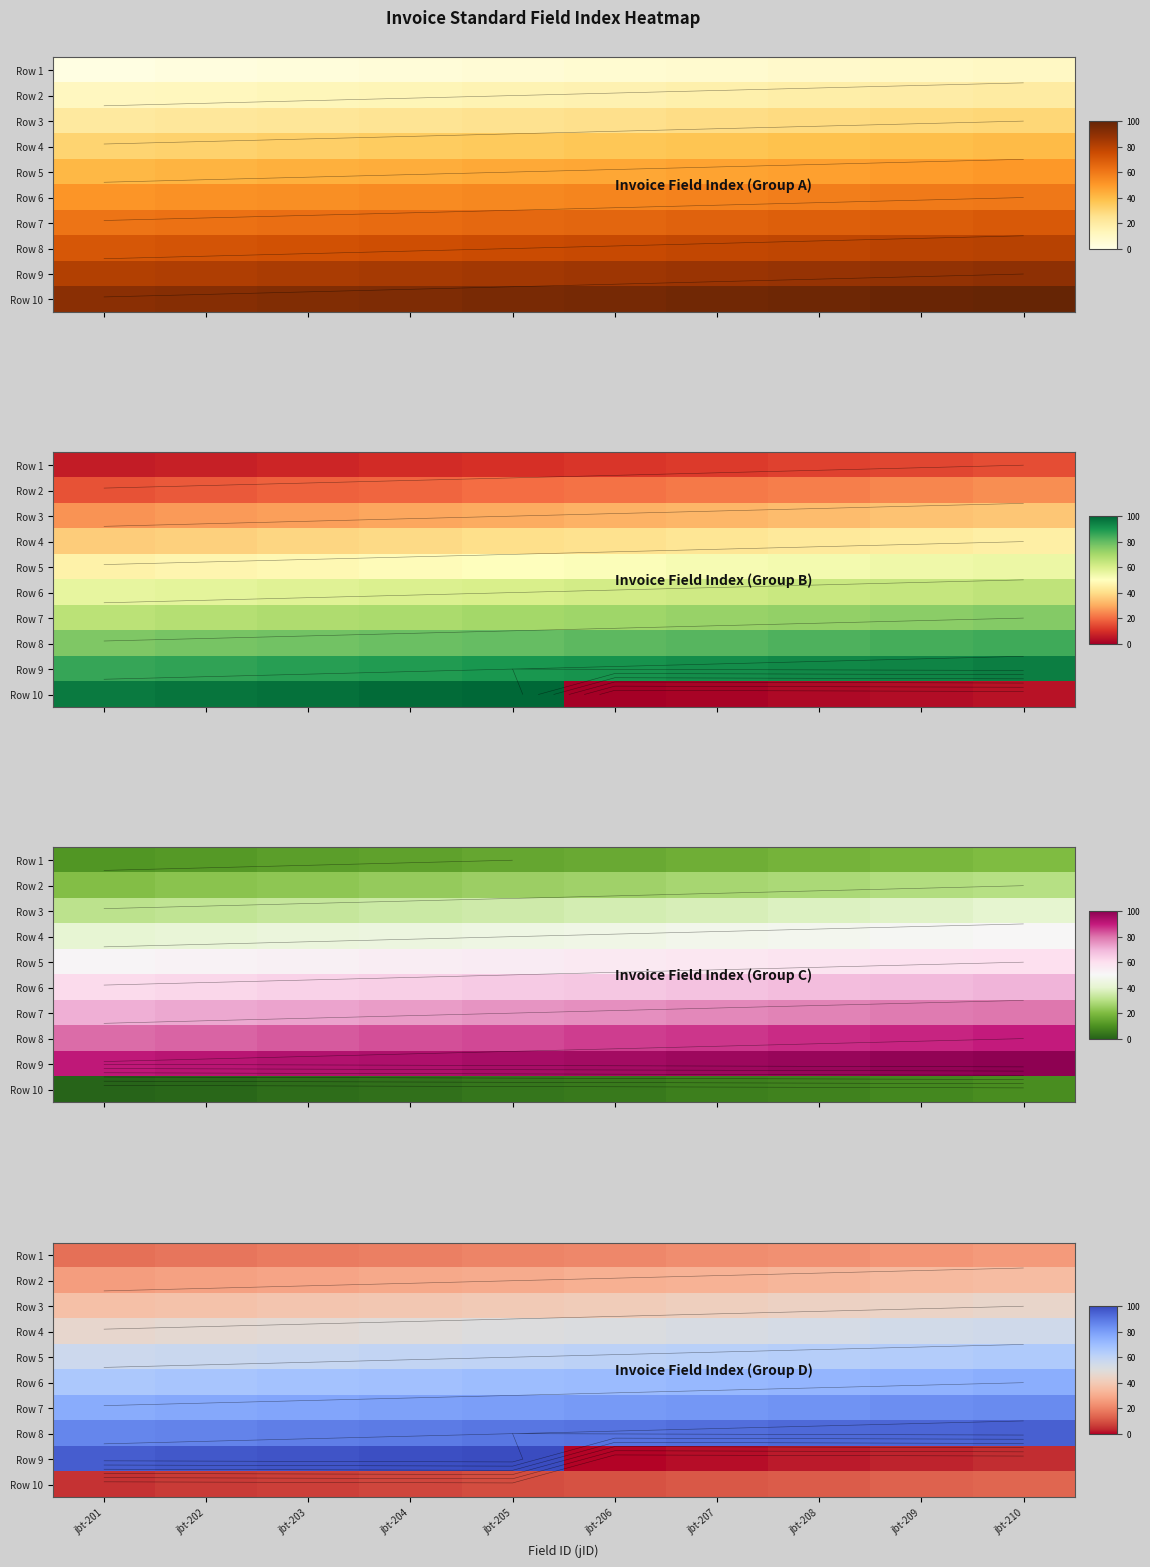

Which has a higher value, jbt-205 or jbt-207?

jbt-207